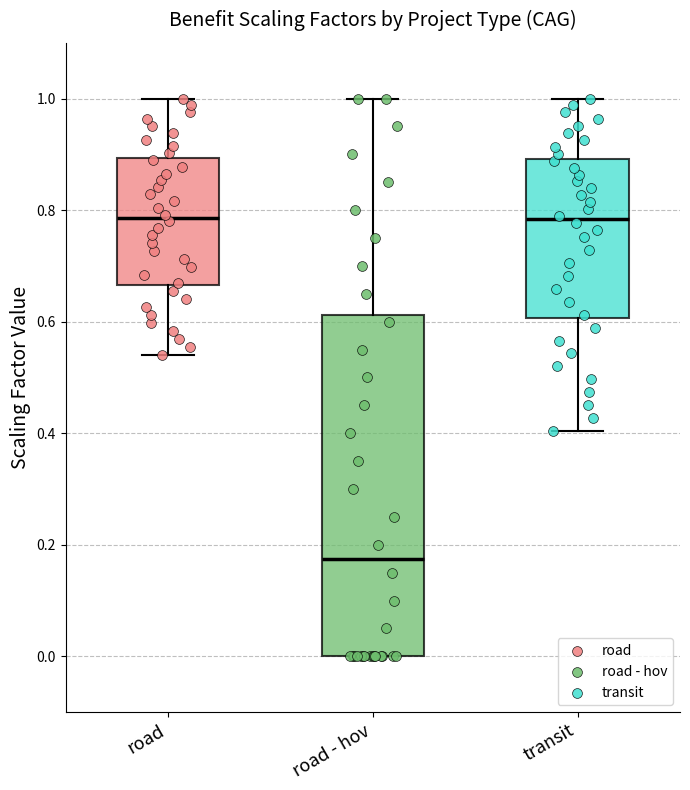

Reading left to right, read every box against the y-axis: the position of its median line, the range the box covers, and the ends of its whiskers. The values are not printed on the chart, so give them approximately, as read against the axis.

road: median 0.78, box 0.66 to 0.90, whiskers 0.54 to 1.00
road - hov: median 0.18, box 0.00 to 0.62, whiskers 0.00 to 1.00
transit: median 0.78, box 0.60 to 0.90, whiskers 0.40 to 1.00